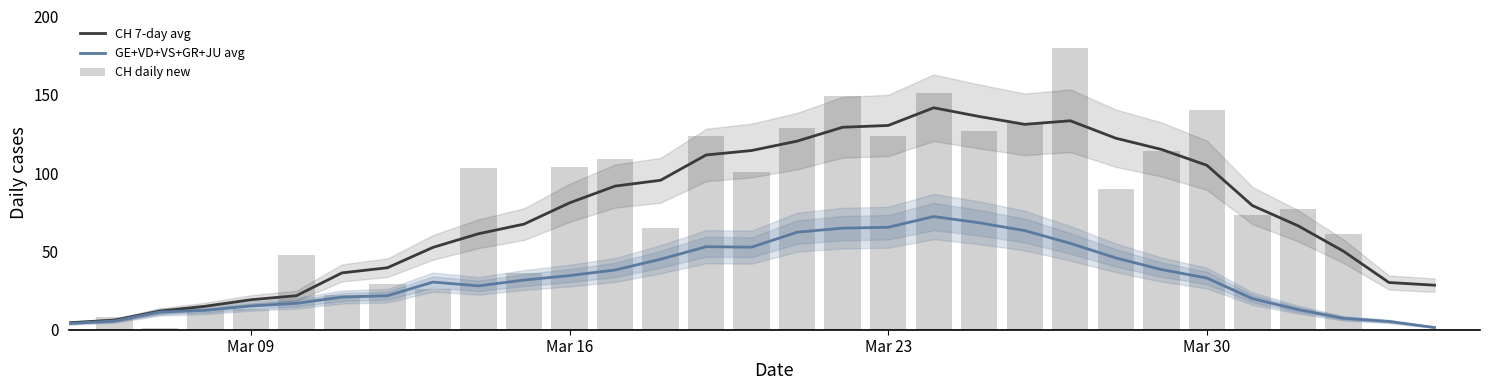

Reading left to right, transcribe all the data shown in this chart.

CH 7-day avg: 4.4	6.1	11.9	15.0	19.1	21.7	36.3	39.6	52.6	61.3	67.4	81.0	91.7	95.4	111.6	114.4	120.4	129.3	130.4	141.7	136.1	131.1	133.4	122.3	115.1	105.0	79.3	66.4	50.1	30.1	28.4
GE+VD+VS+GR+JU avg: 4.0	5.6	11.3	12.4	15.1	16.9	20.9	21.7	30.4	28.0	31.7	34.6	38.1	45.0	53.0	52.7	62.3	64.9	65.4	72.3	68.3	63.3	55.1	45.9	38.4	33.0	19.9	12.9	7.3	5.3	1.4
CH daily new: 0.0	8.0	1.0	13.0	13.0	48.0	22.0	29.0	26.0	103.0	36.0	104.0	109.0	65.0	124.0	101.0	129.0	149.0	124.0	151.0	127.0	132.0	180.0	90.0	114.0	140.0	73.0	77.0	61.0	0.0	0.0